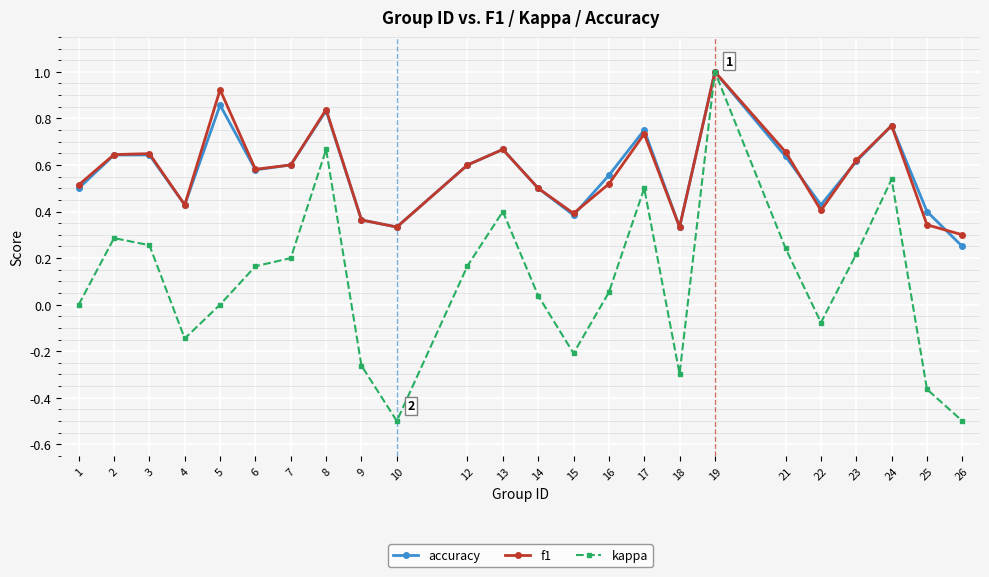

At which category is the sum across all series the highest?

19